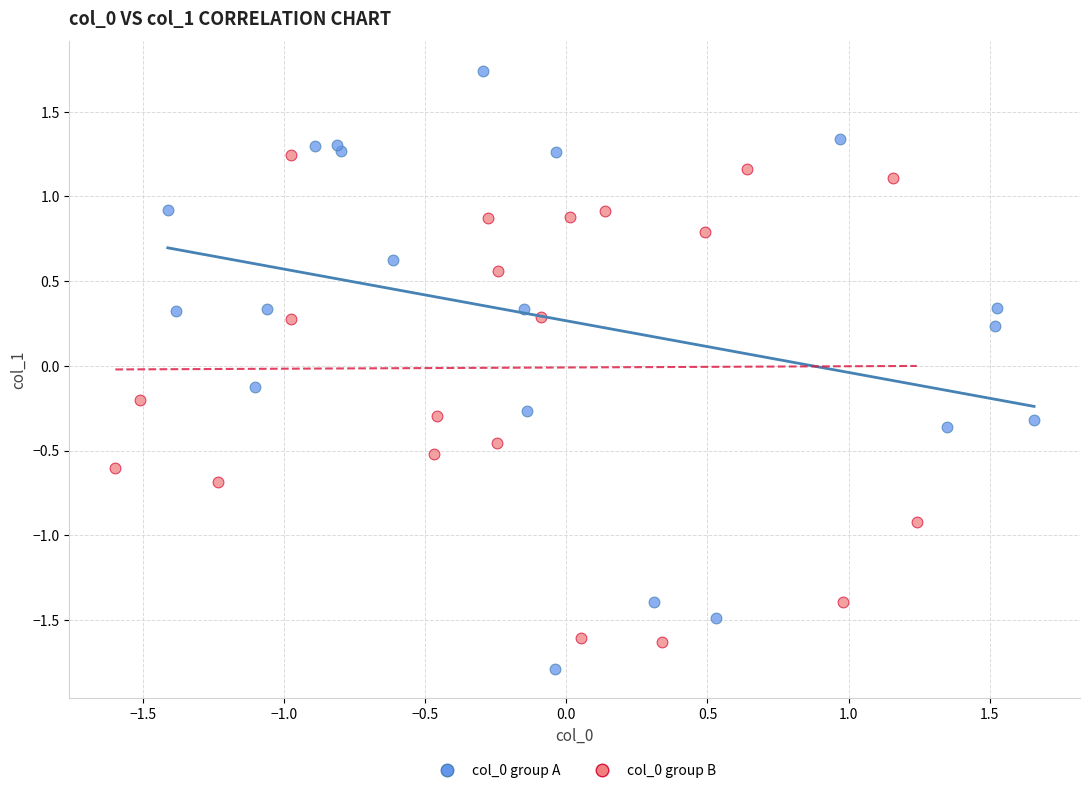

Which series reaches the minimum Y coordinate?

col_0 group A